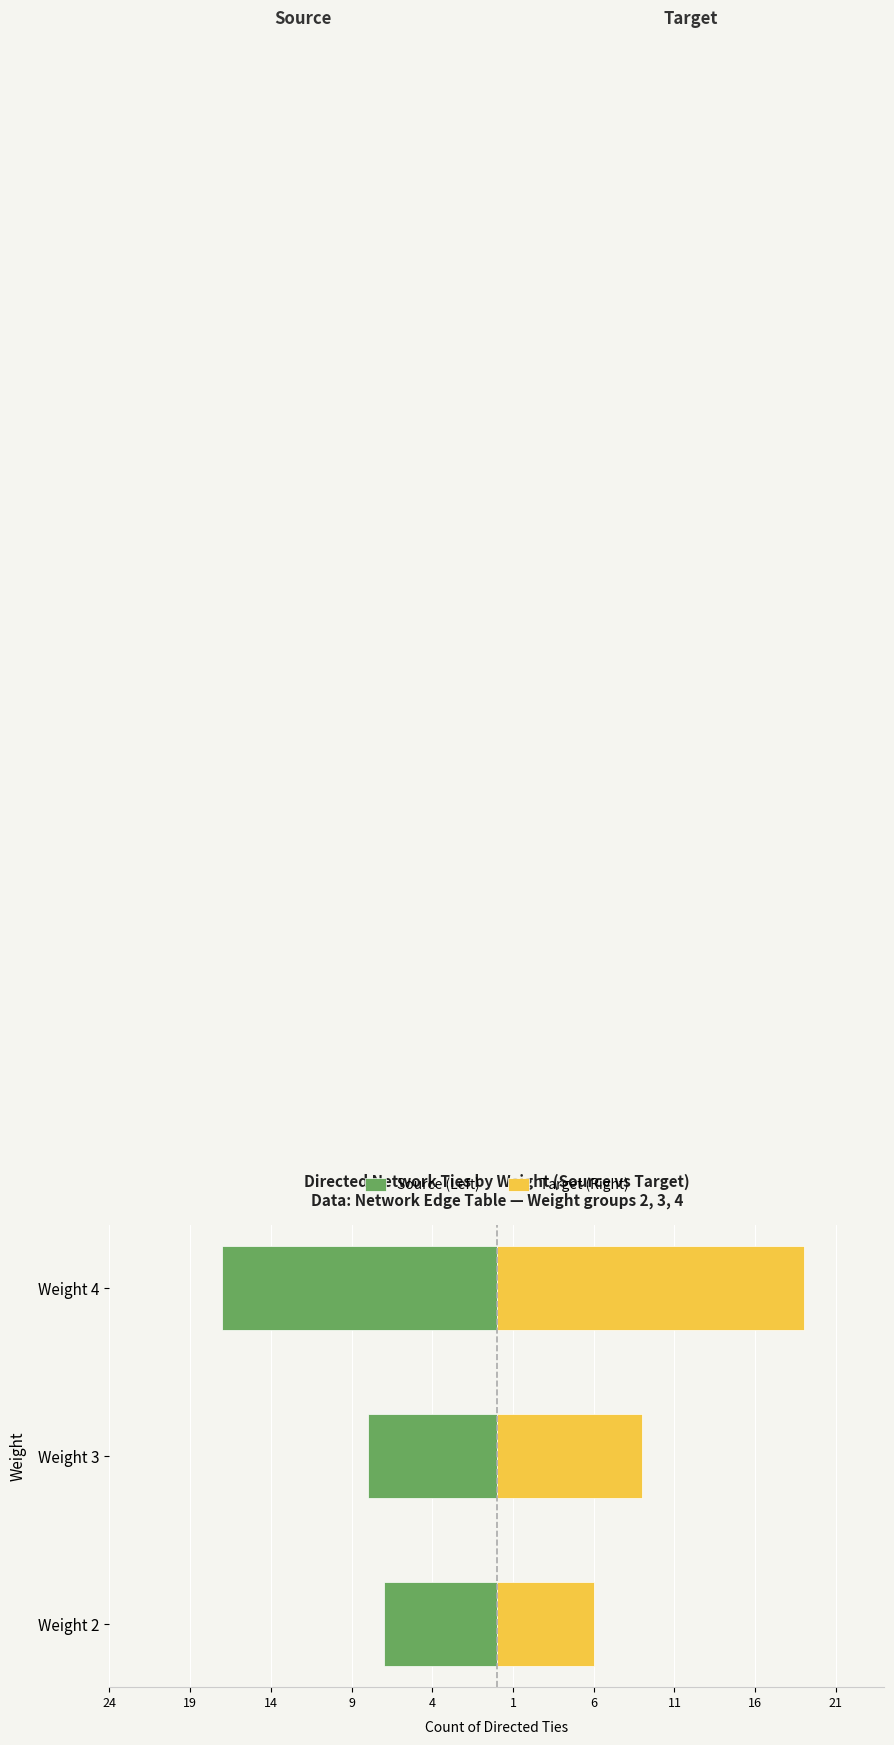

Rank the series at 24 from highest to lowest value.

Target (Right), Source (Left)